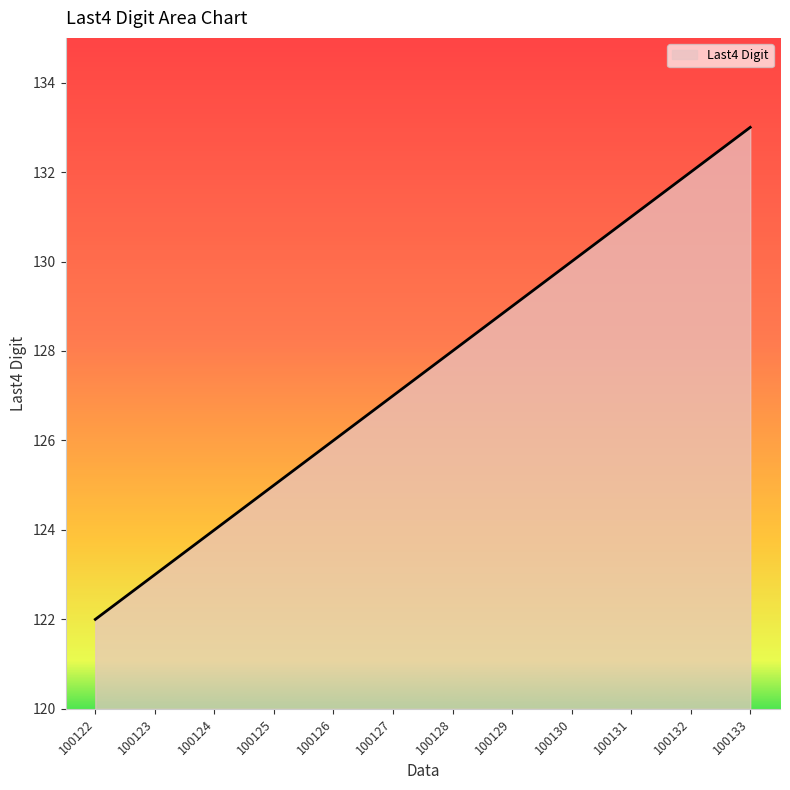

How many categories are shown in the chart?

12